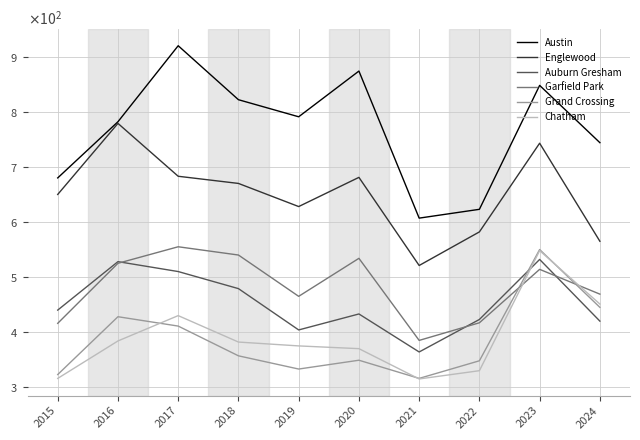

Where is Austin nearest to the value 763?

2016